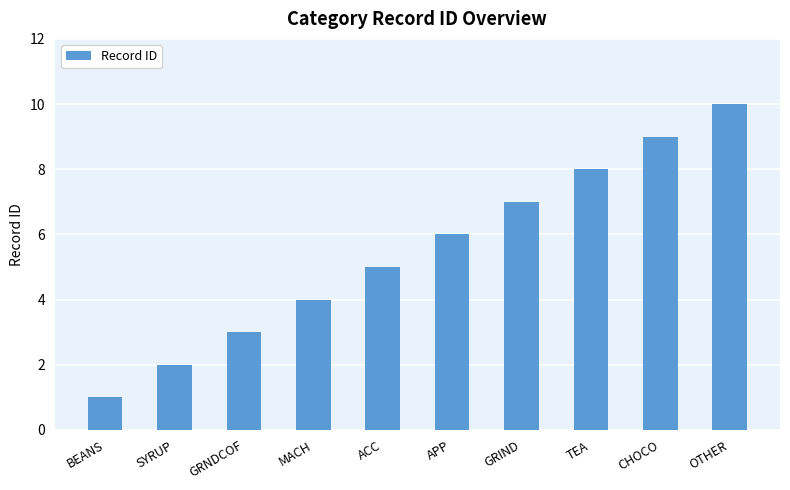

What is the sum of all values?

55